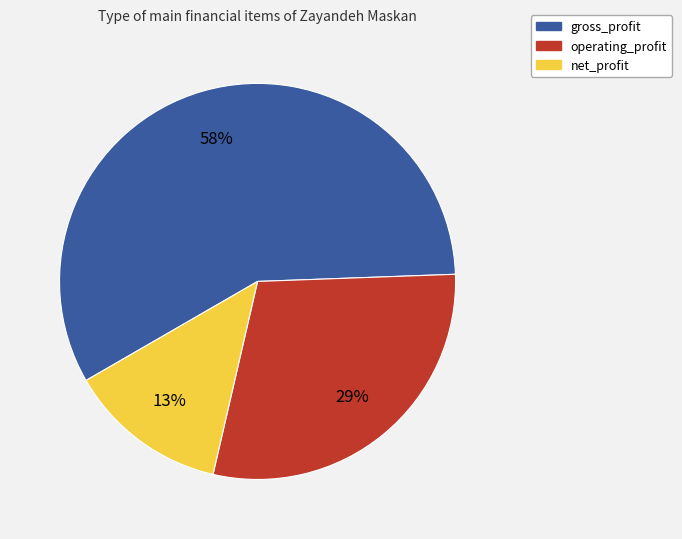

To the nearest percent, what is the difference between the largest and smallest slice percentages?

45%